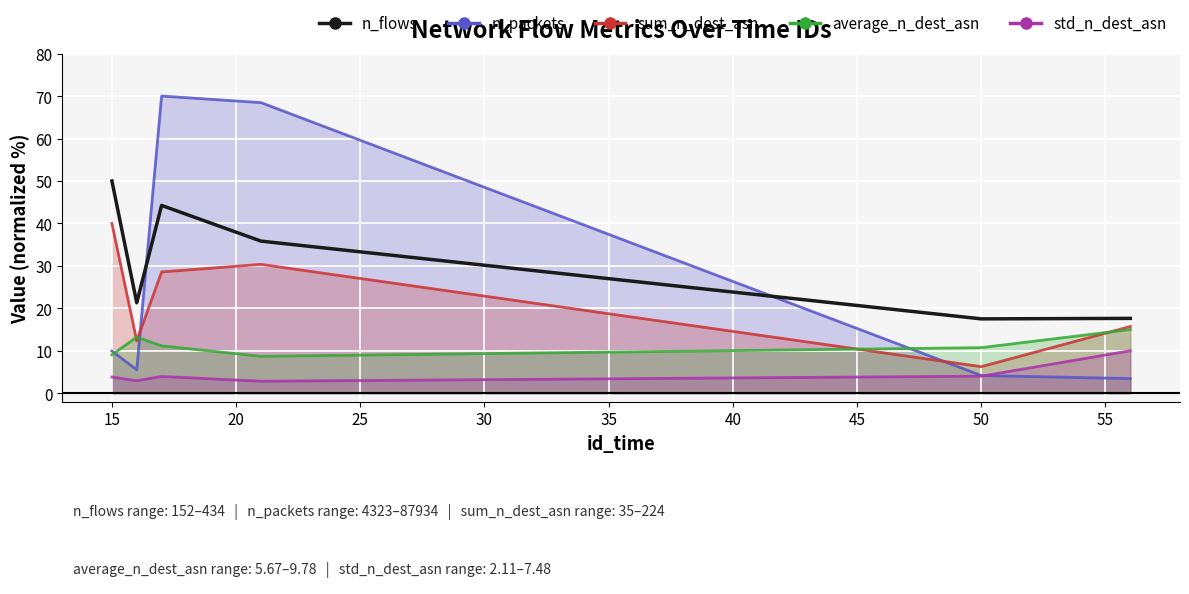

What is the approximate value at 20?

44.2